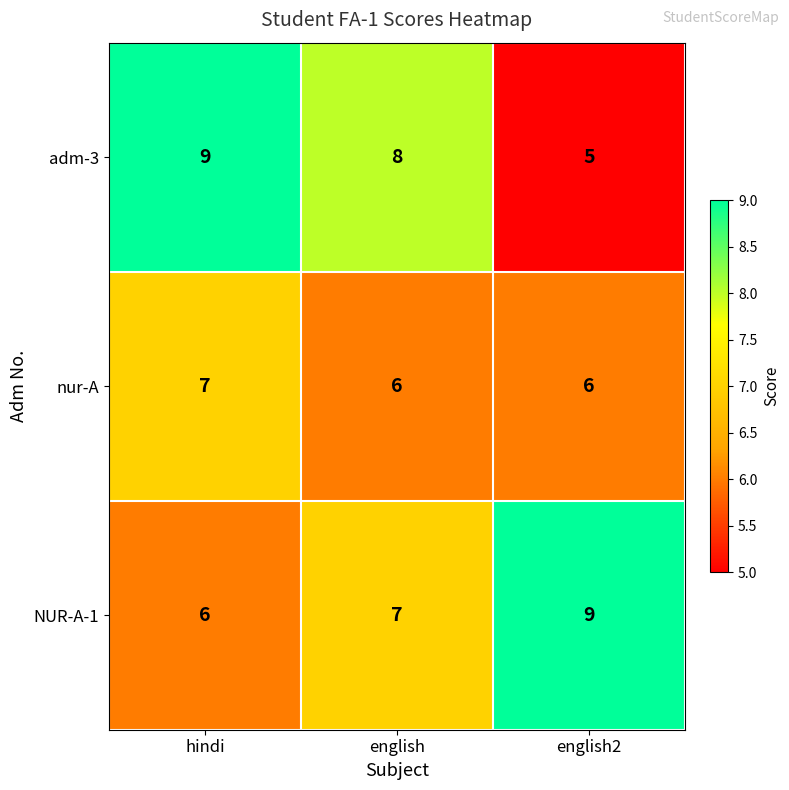

Which series has the largest range (max minus min)?

adm-3